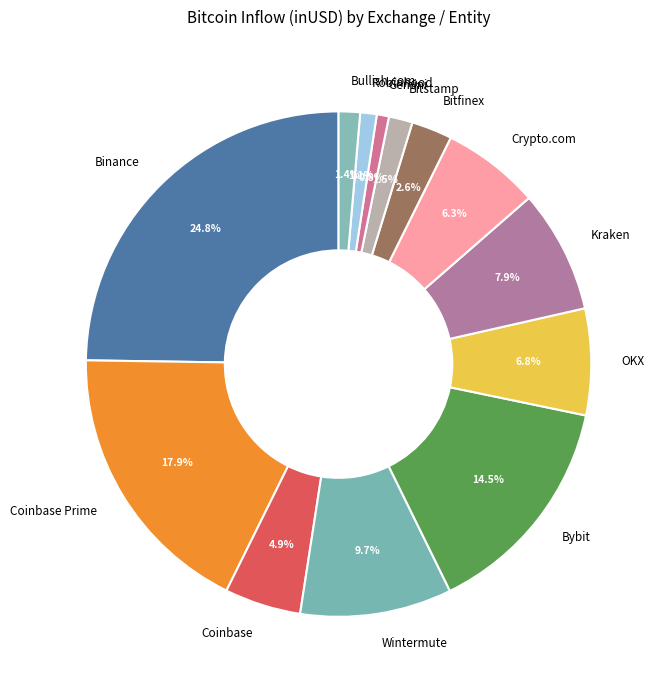

Count the number of slices in the pie.

13